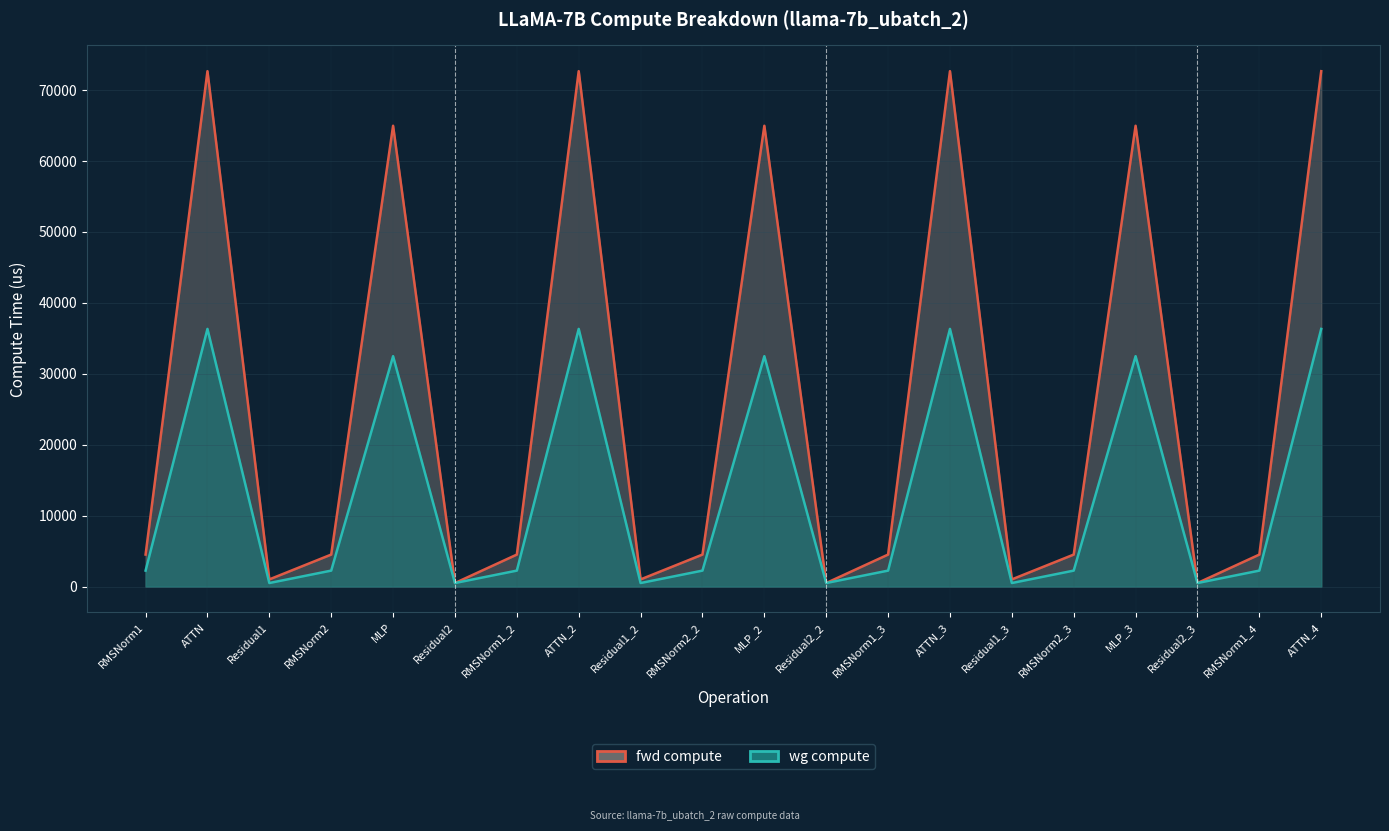

Is the value of fwd compute at ATTN greater than the value of wg compute at Residual1?

Yes